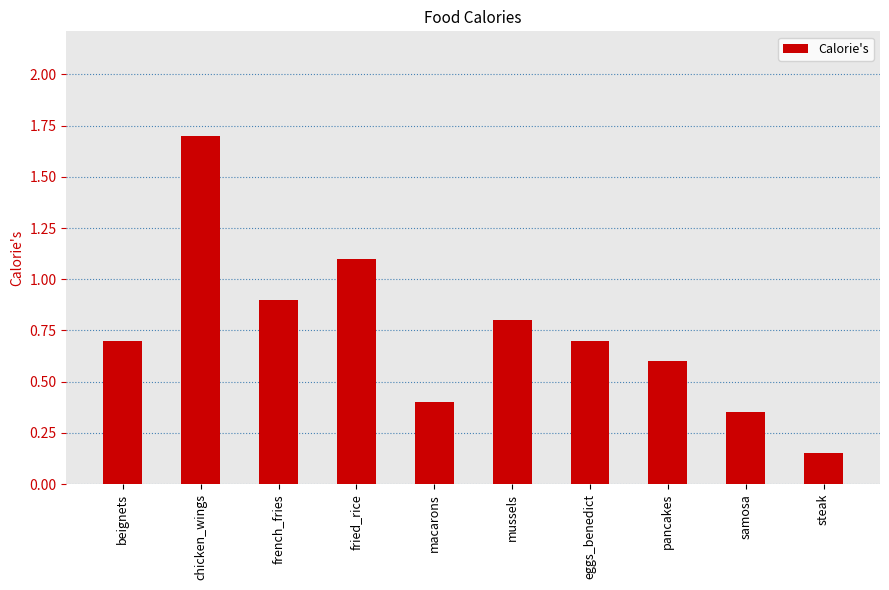

What is the label of the 4th bar from the left?

fried_rice